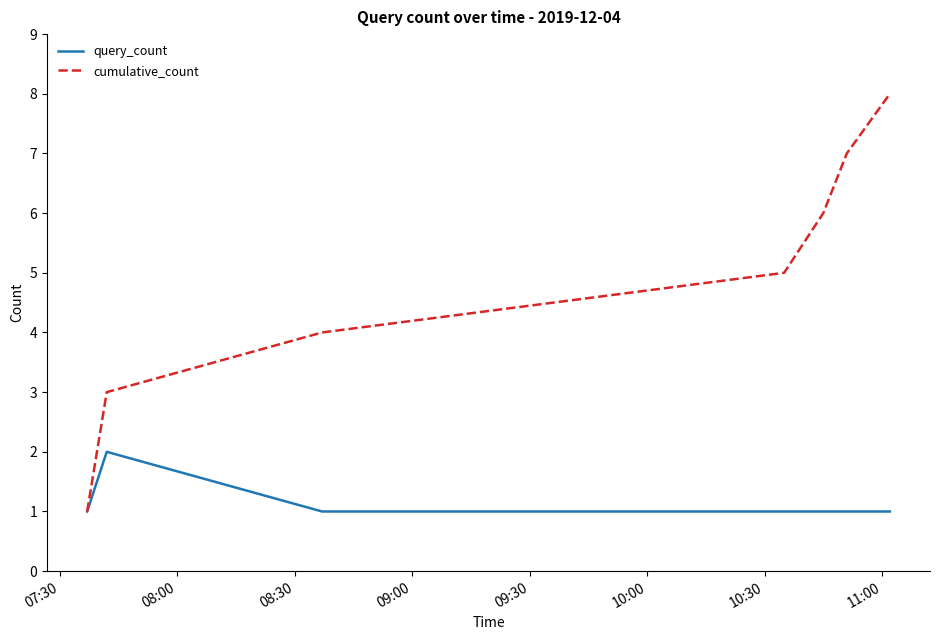

Which series has the widest spread of values?

cumulative_count